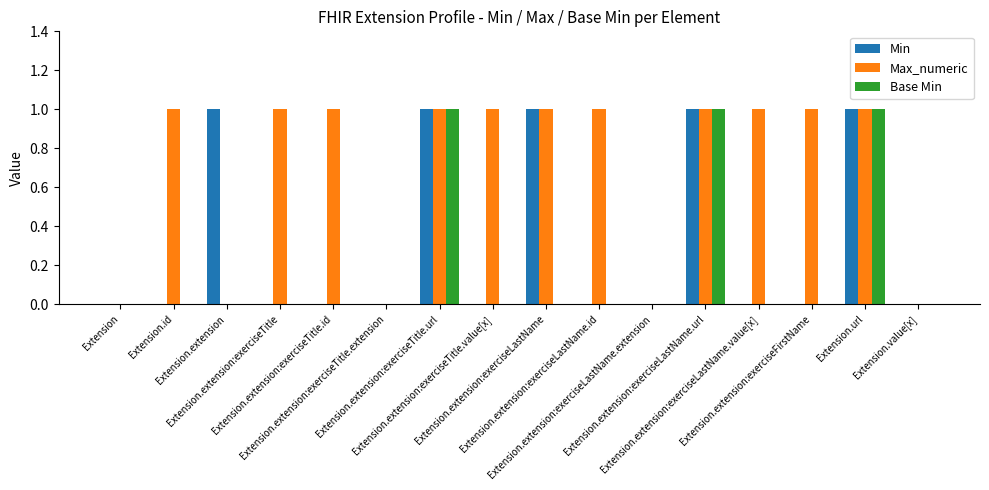

What are all the series names shown in the legend?

Min, Max_numeric, Base Min